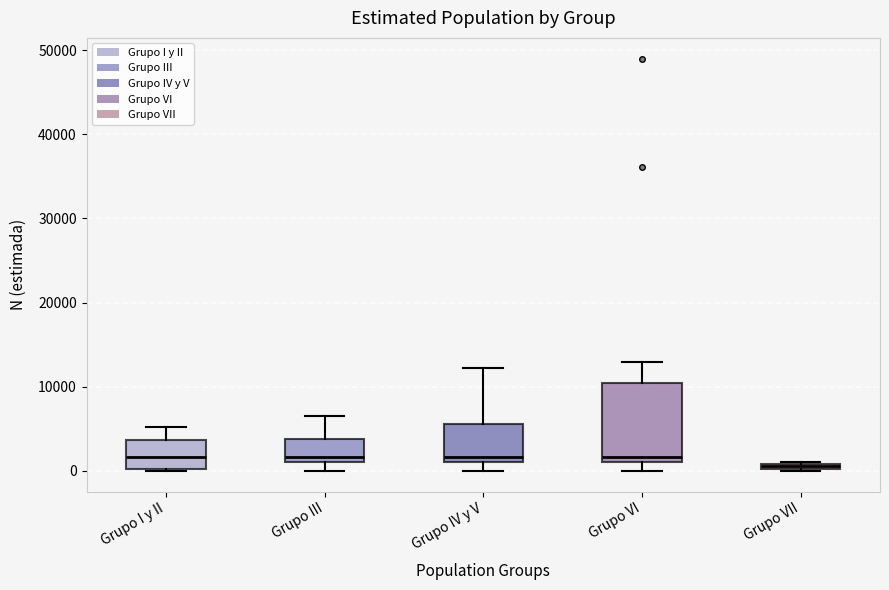

Where does the lower whisker of the box for Grupo III end on the y-axis? The values are not printed on the chart, so give them approximately, as read against the axis.

0